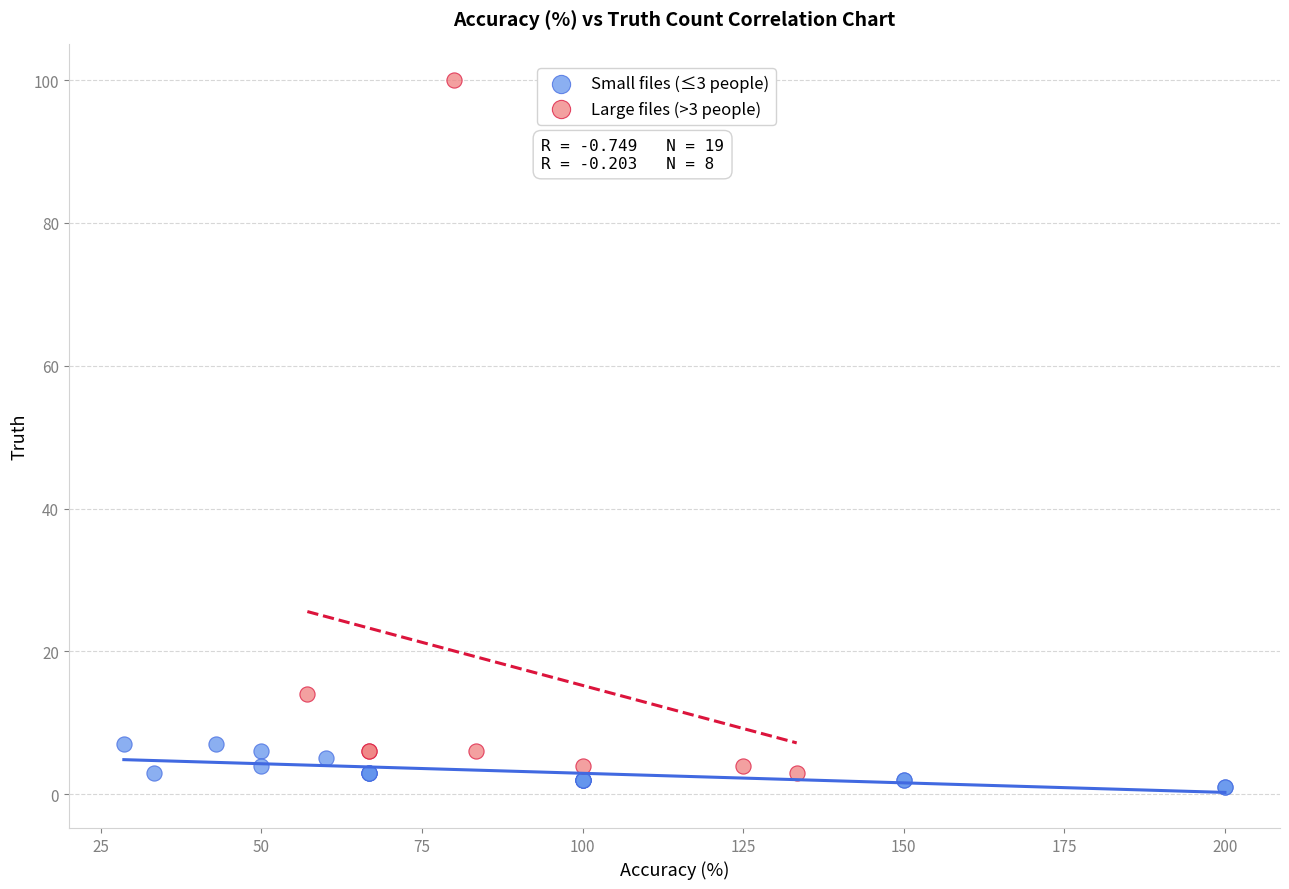

Which series has the widest spread of Y values?

Large files (>3 people)